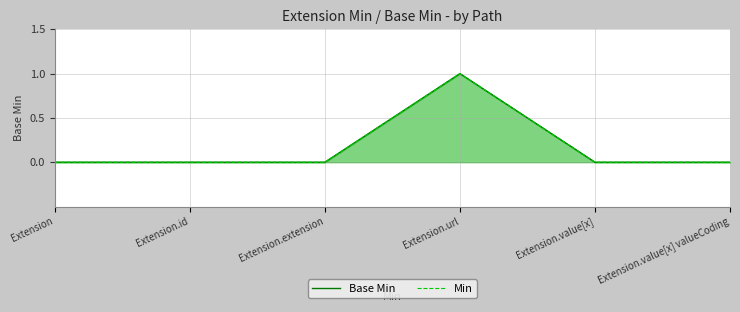

At which label is Min closest to 0?

Extension